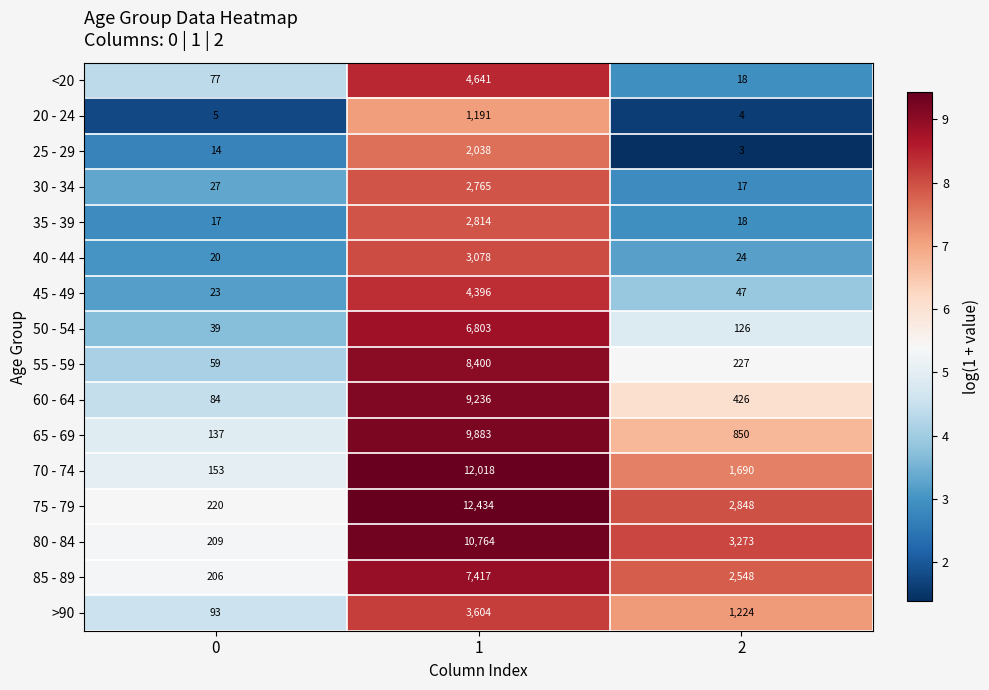

At 1, list the series in order from largest to smallest.

75 - 79, 70 - 74, 80 - 84, 65 - 69, 60 - 64, 55 - 59, 85 - 89, 50 - 54, <20, 45 - 49, >90, 40 - 44, 35 - 39, 30 - 34, 25 - 29, 20 - 24